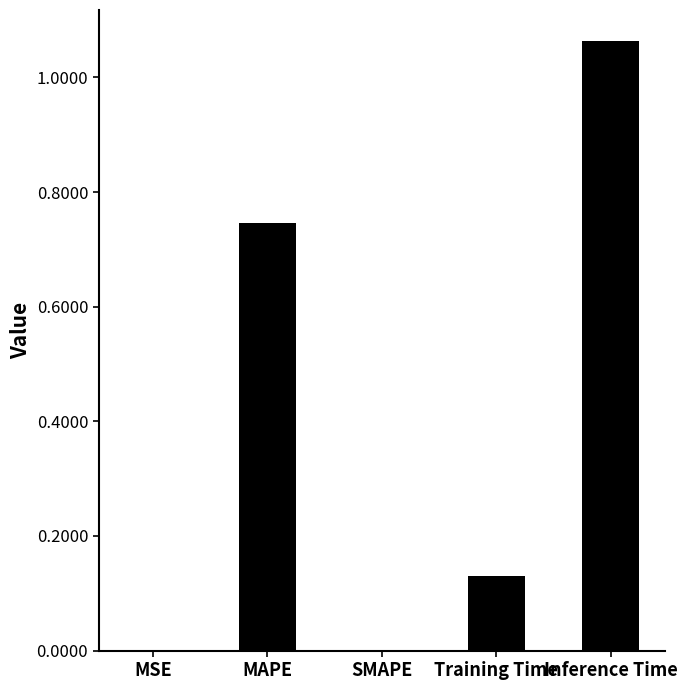

Between MSE and MAPE, which is larger?

MAPE